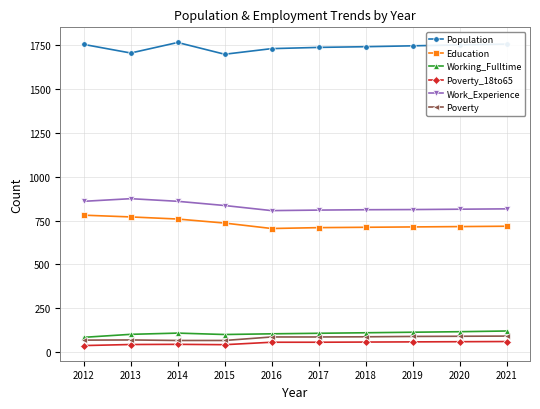

What is the lowest value of the Population series?

1698